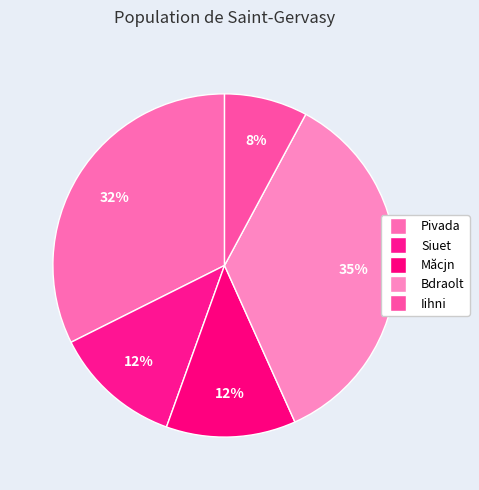

Rank the categories by value from highest to lowest.

Bdraolt, Pivada, Măcjn, Siuet, Iihni